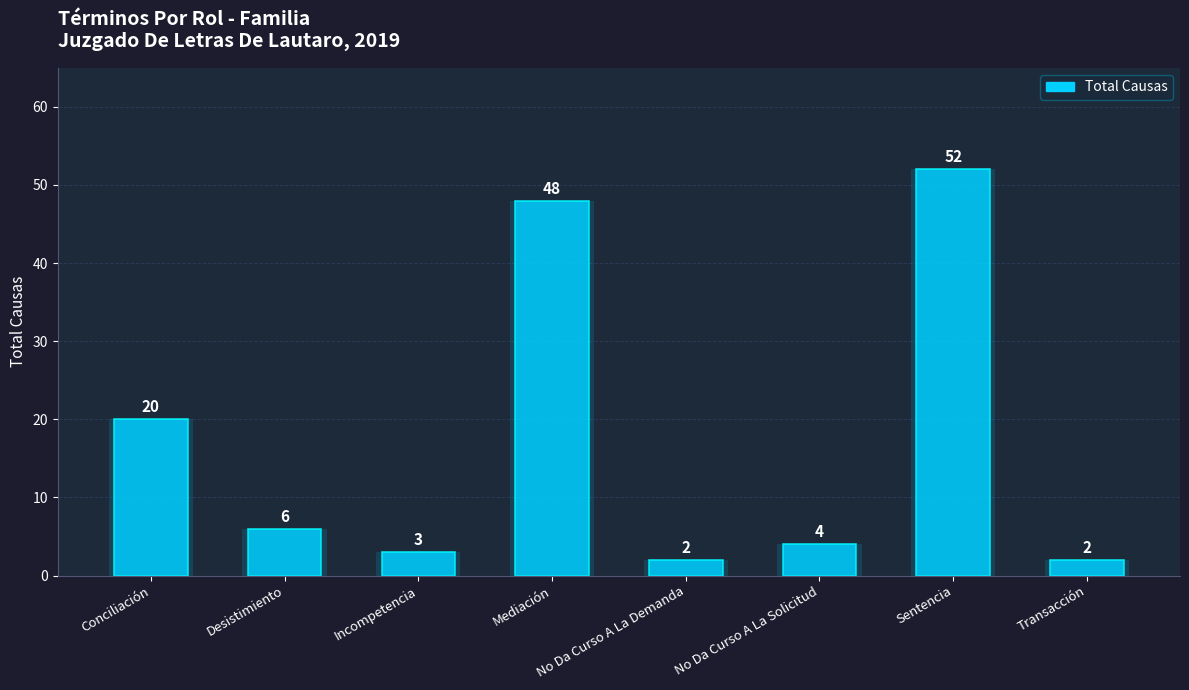

What is the smallest value displayed?

2